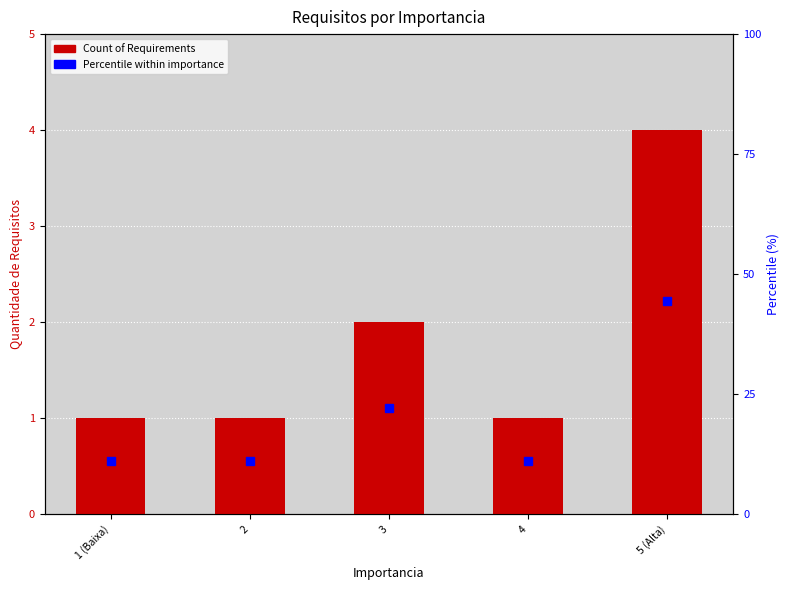

What are all the series names shown in the legend?

Count of Requirements, Percentile within importance